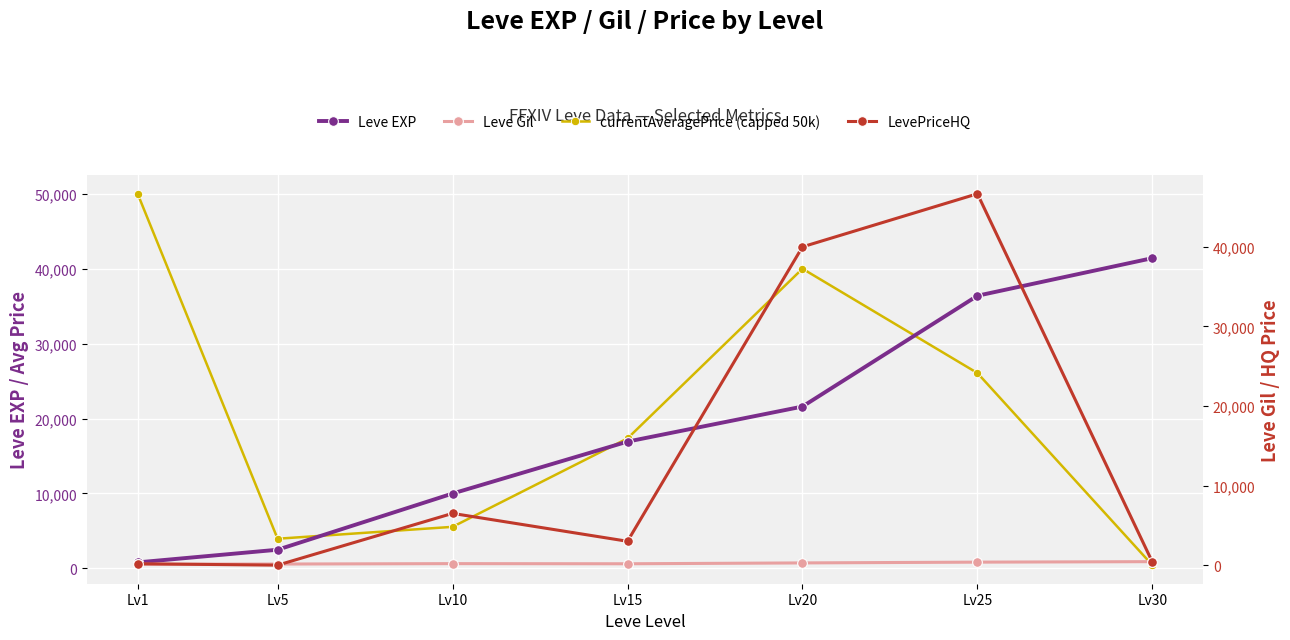

Does the chart display data point markers on the line(s)?

Yes